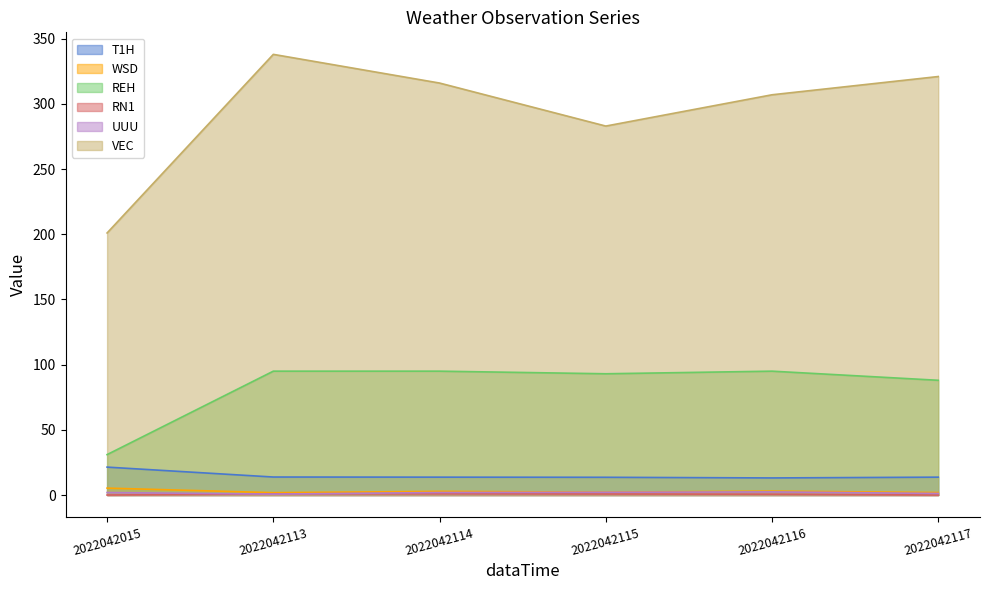

Reading left to right, list all the values displayed in this chart.

T1H: 21.4	13.8	13.7	13.6	13.1	13.7
WSD: 5.3	1.8	2.8	2.2	3.0	1.9
REH: 31.0	95.0	95.0	93.0	95.0	88.0
RN1: 0.0	0.9	1.0	0.8	0.6	0.0
UUU: 1.9	0.7	1.9	2.1	2.4	1.2
VEC: 201.0	338.0	316.0	283.0	307.0	321.0